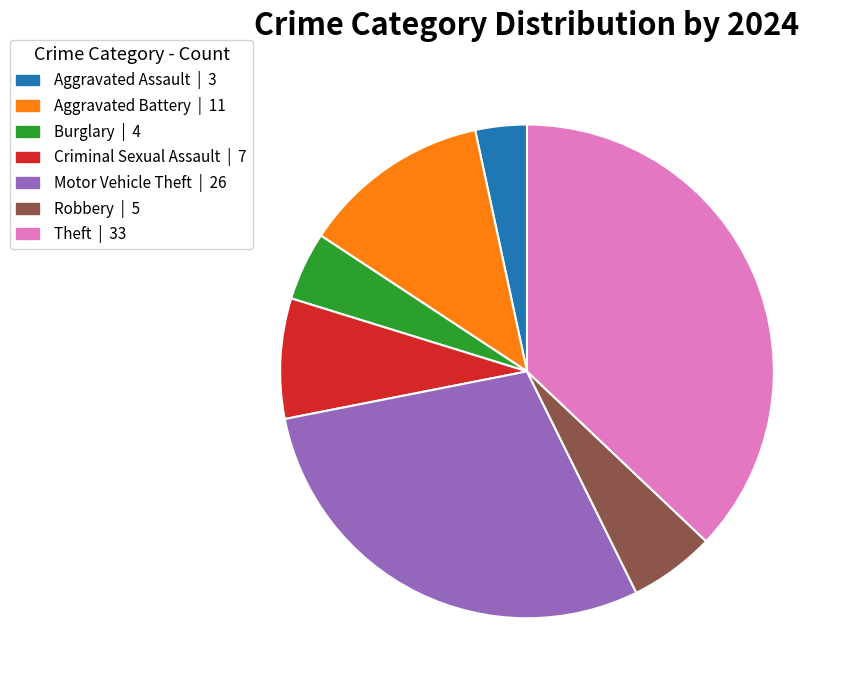

What is the ratio of the value at Motor Vehicle Theft | 26 to the value at Criminal Sexual Assault | 7?

3.7